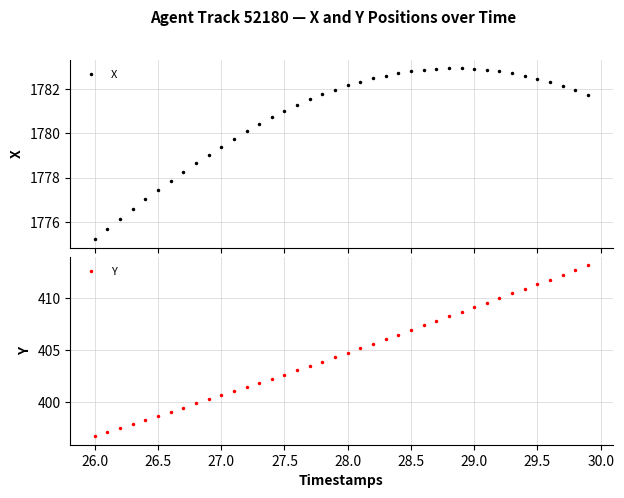

What is the lowest value of the X series?

1775.2